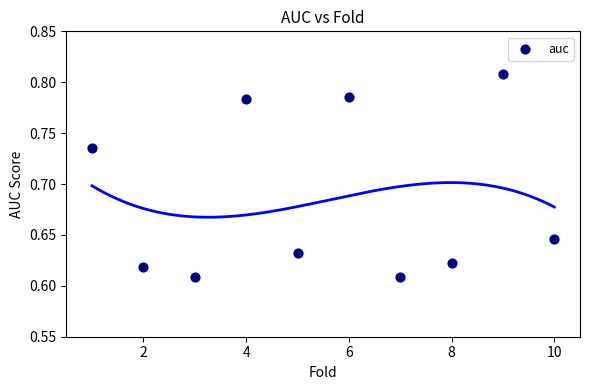

What is the range of X values (max minus min)?

9.0